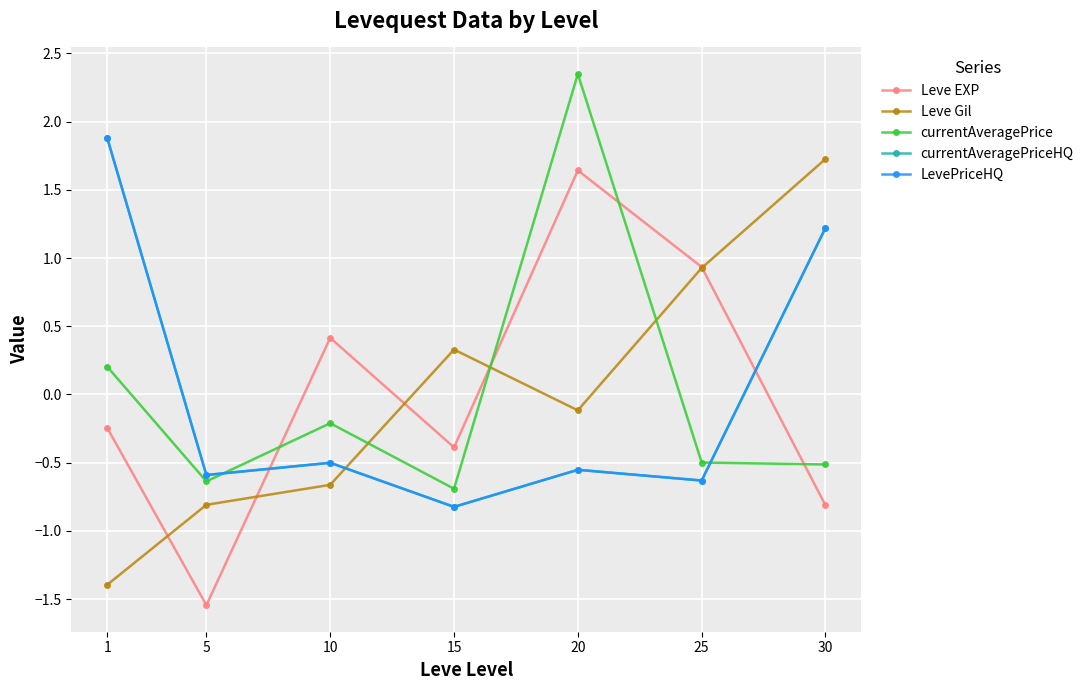

Which category has the highest value across all series?

20